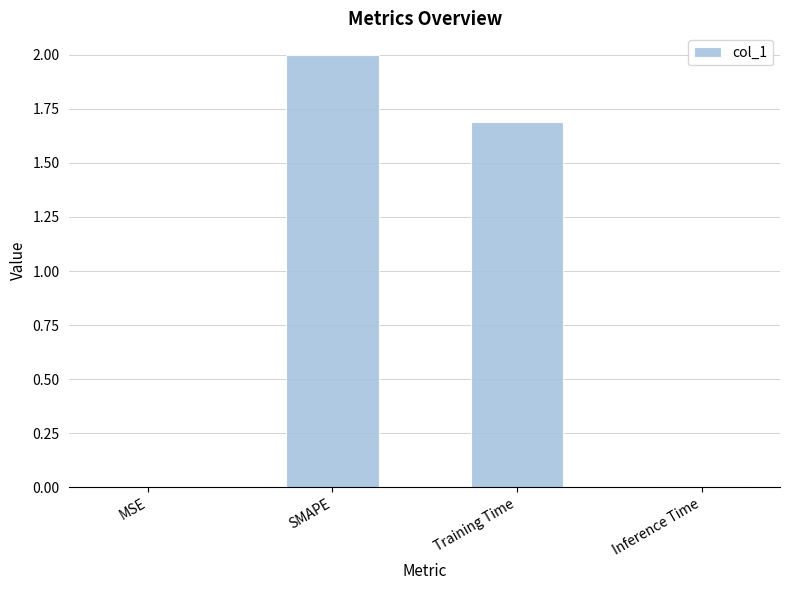

How many data points does each series have?

4